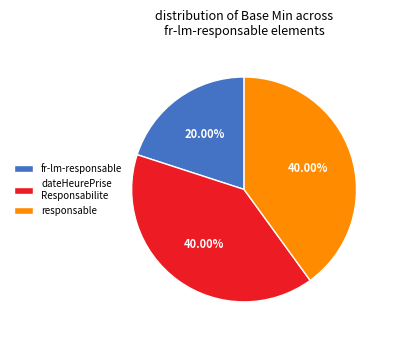

Is there any slice that represents more than half of the pie?

No